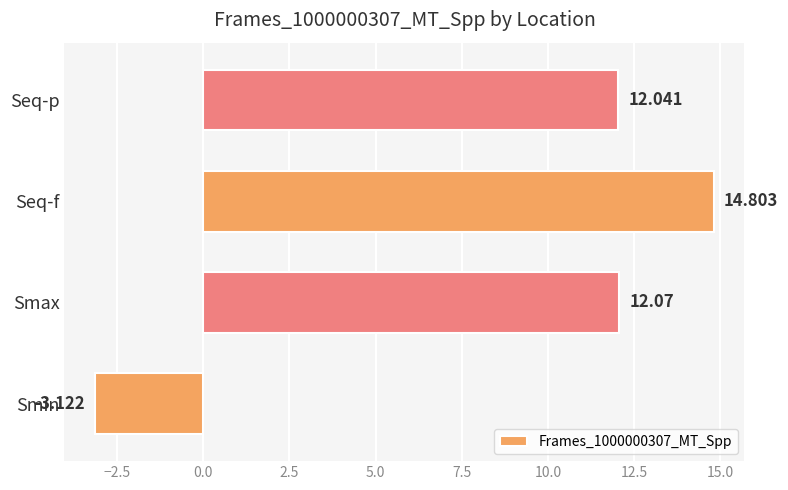

Are the bars grouped side by side (vs. stacked)?

No